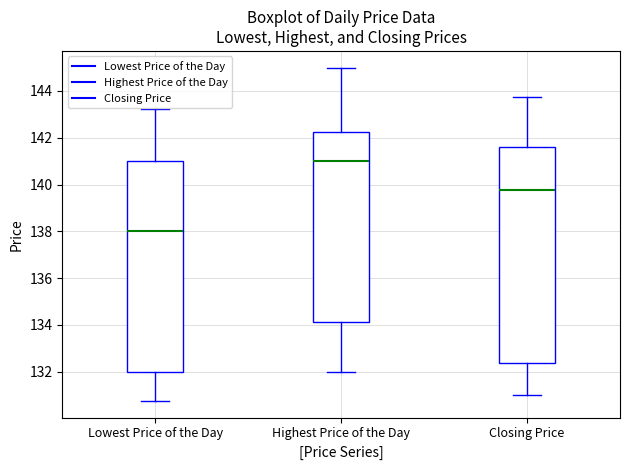

Comparing the boxes themselves (not the whiskers), which one is the tallest?

Closing Price